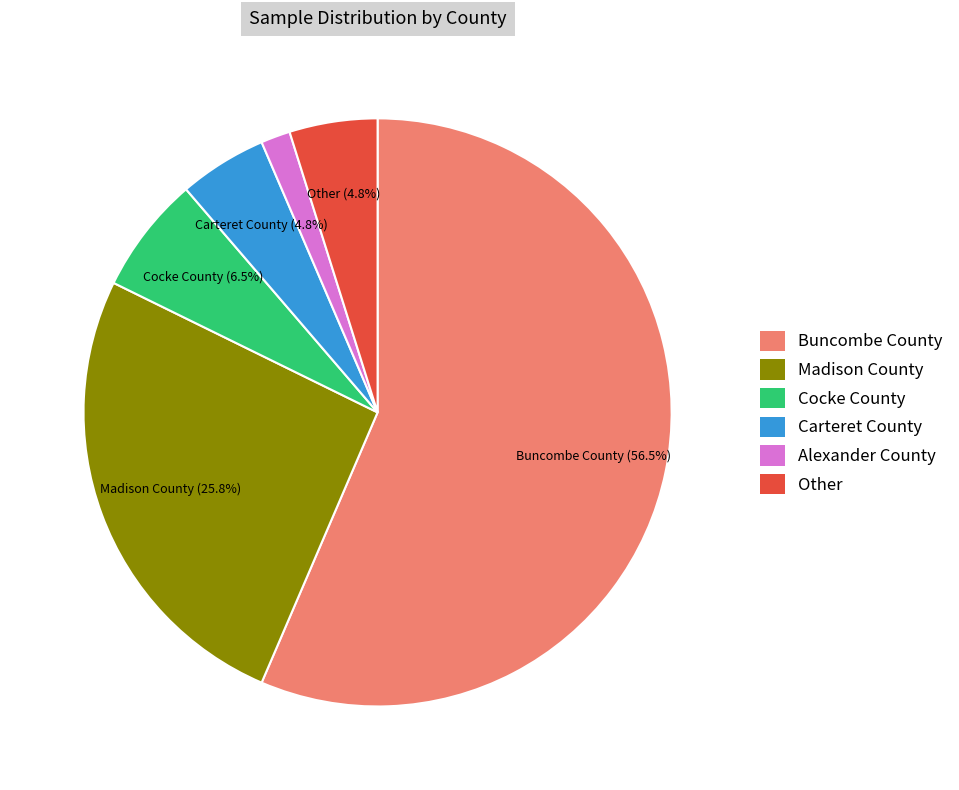

Which category has the smallest portion of the pie?

Alexander County